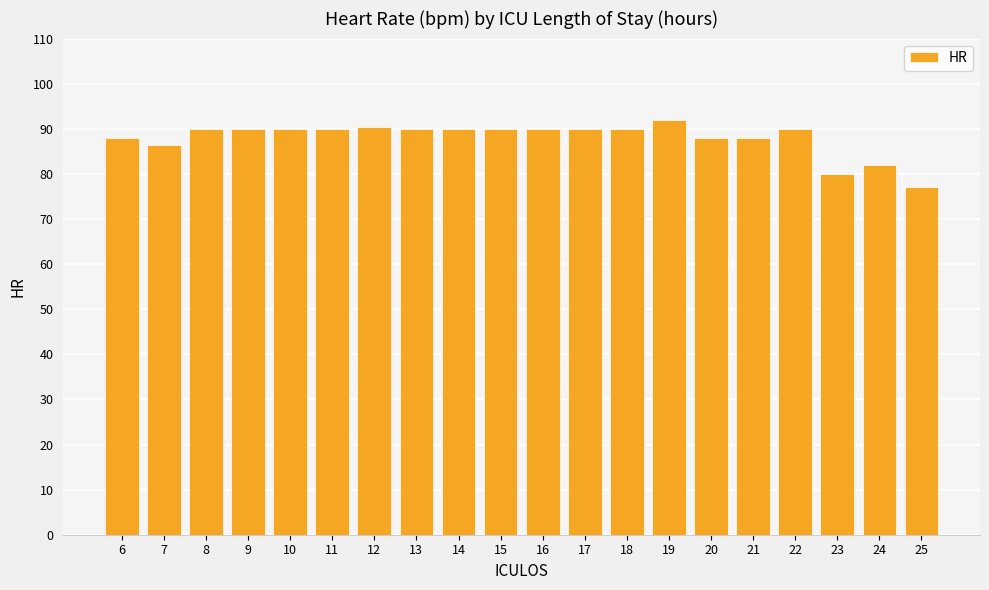

What is the ratio of the value at 25 to the value at 11?

0.9